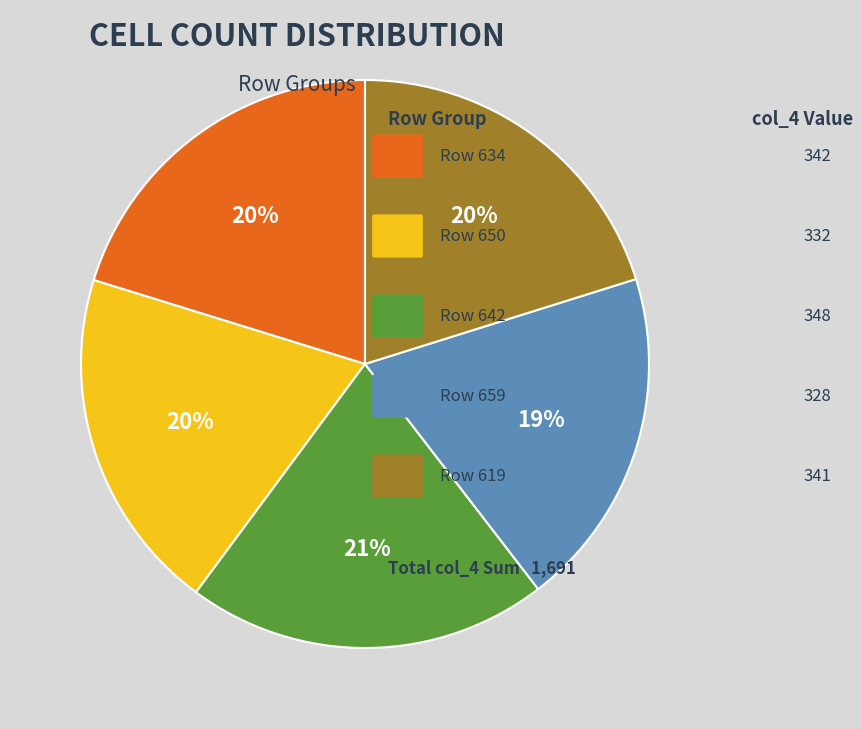

To the nearest percent, what is the average slice percentage?

20%